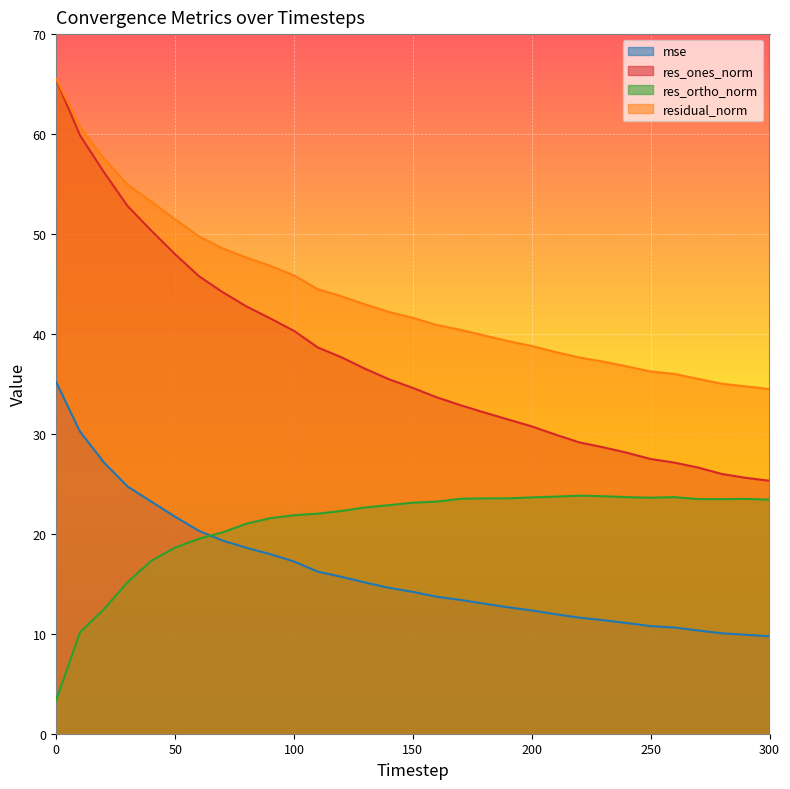

Read the res_ones_norm value at 30.

52.8